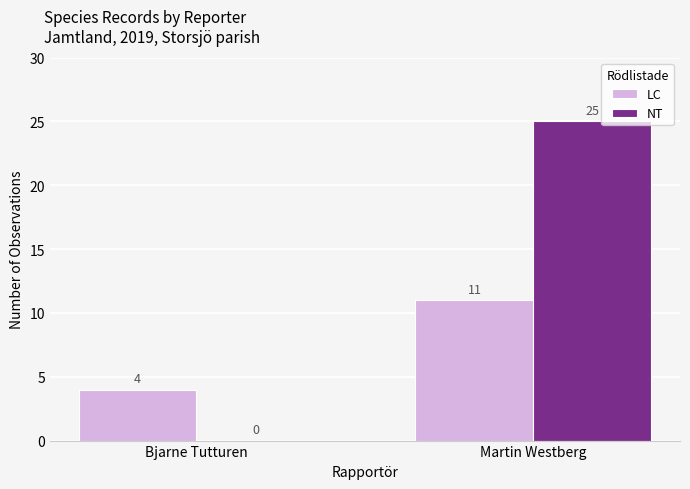

At which category does the chart reach its peak across all series?

Martin Westberg